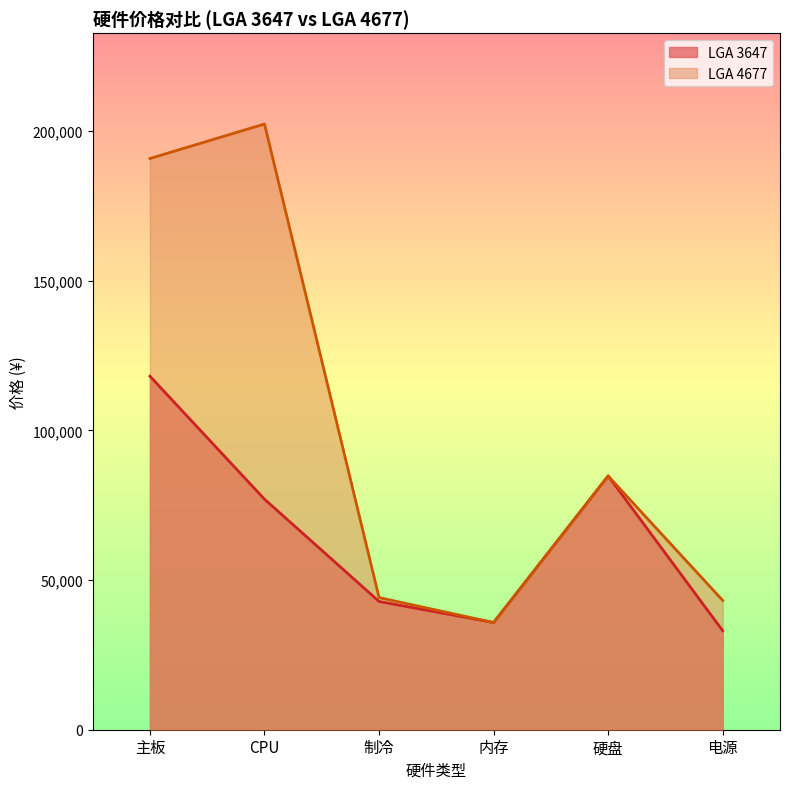

List the series in order of their peak value, highest first.

LGA 4677, LGA 3647